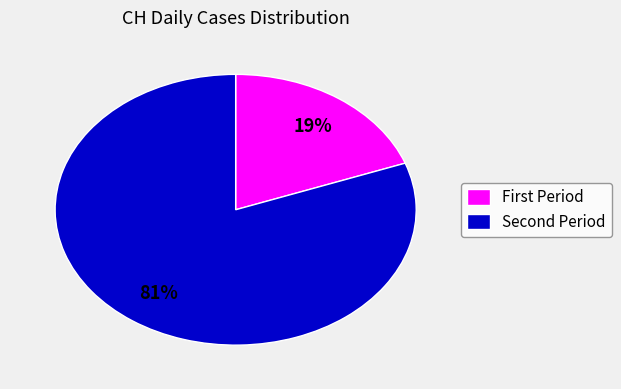

How many segments does this pie chart have?

2